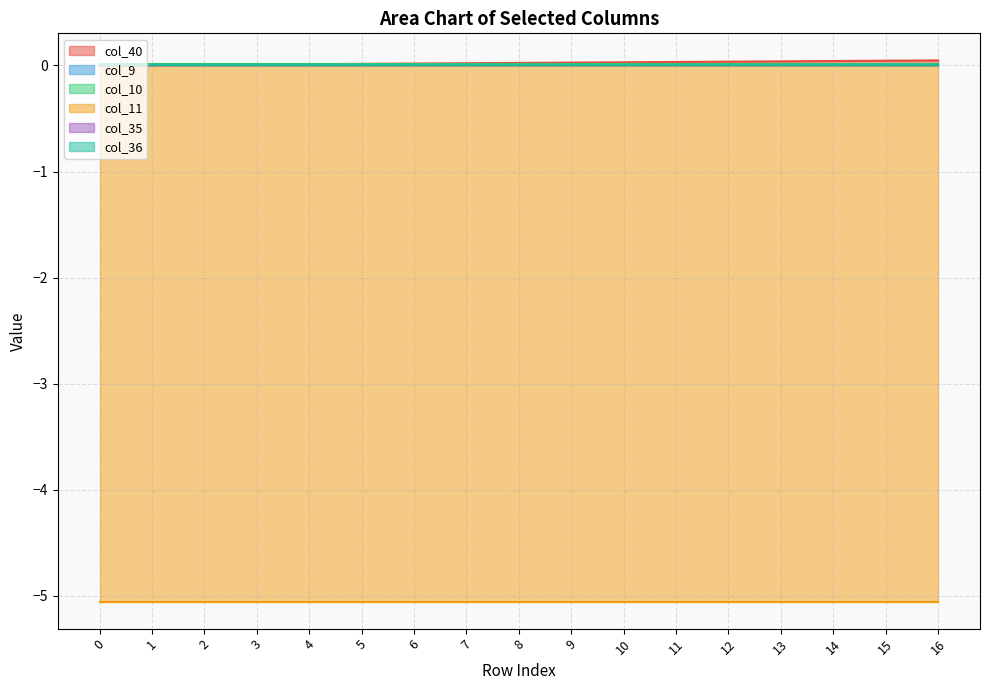

At how many categories does at least one series exceed 0?

17